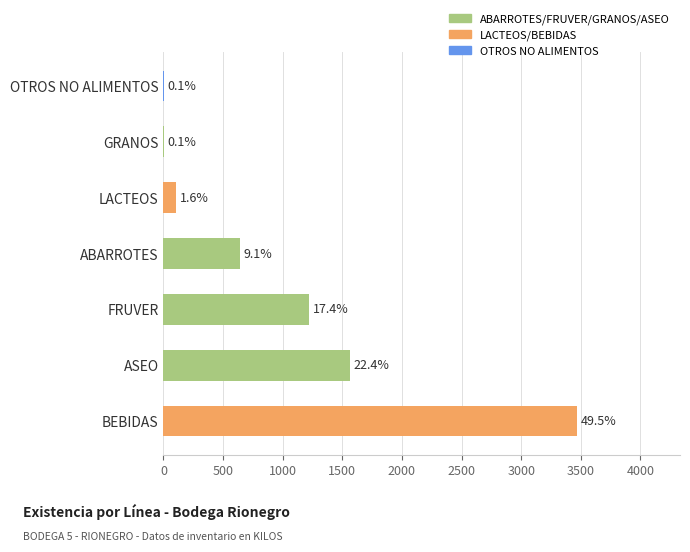

Are the bars horizontal?

Yes